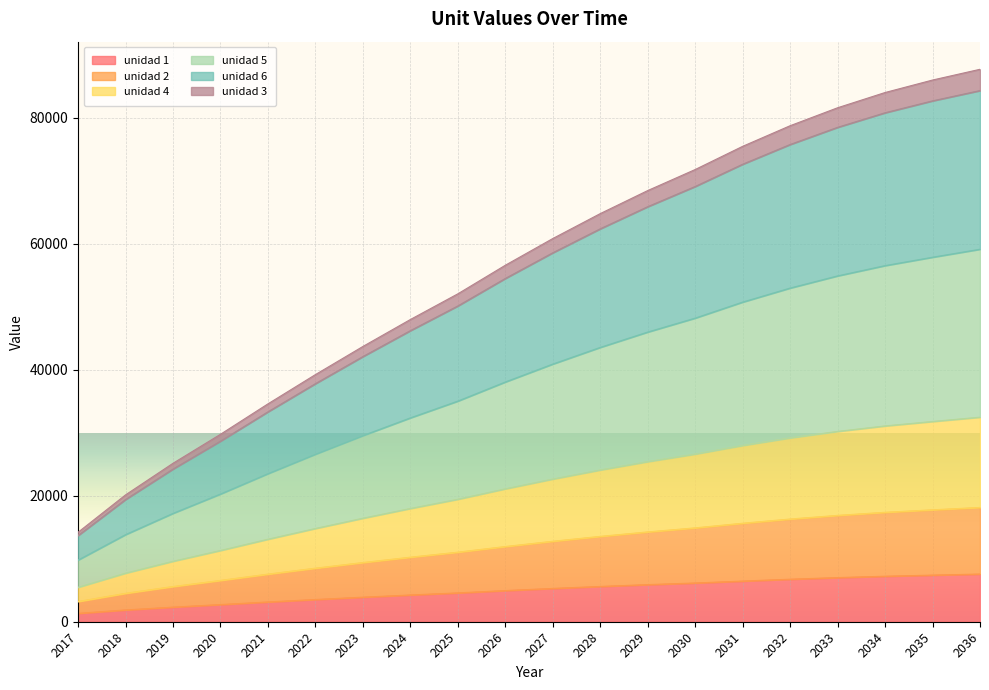

What are all the series names shown in the legend?

unidad 1, unidad 2, unidad 4, unidad 5, unidad 6, unidad 3